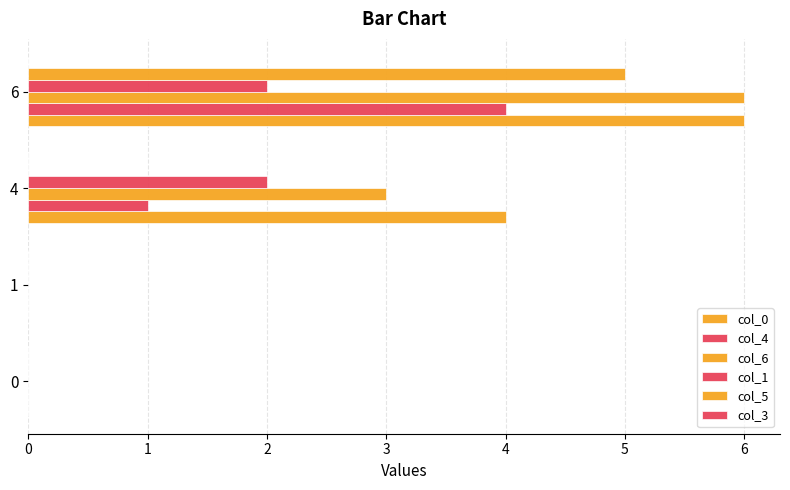

How many col_1 values are between 0 and 2?

4